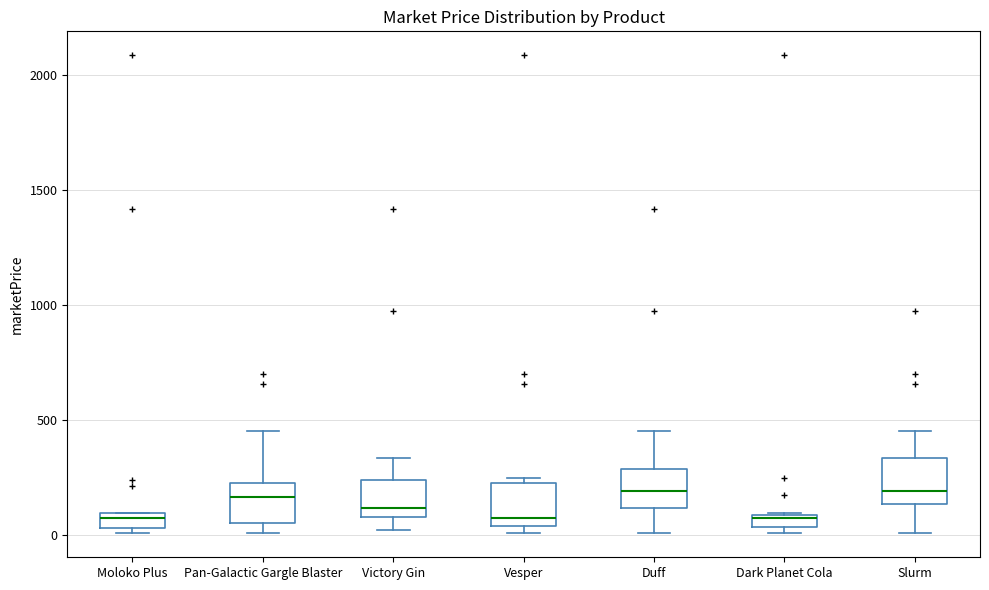

Where is the upper edge of the box for Victory Gin on the y-axis? The values are not printed on the chart, so give them approximately, as read against the axis.

250